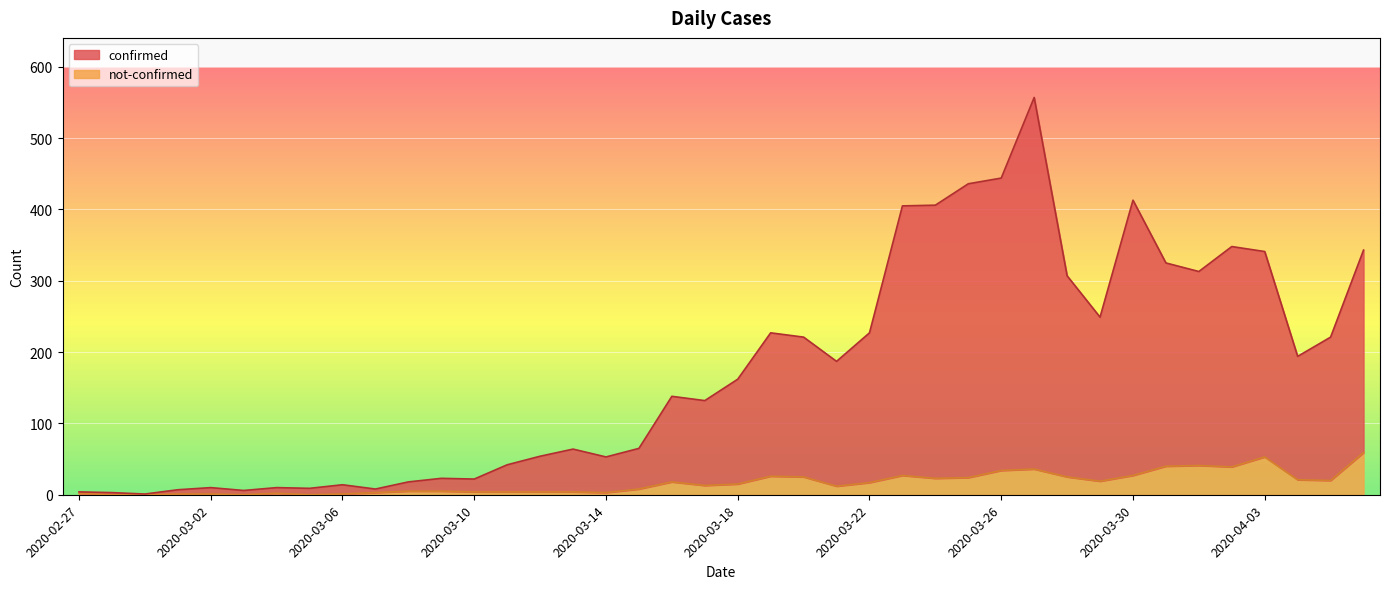

True or false: not-confirmed has more than 2 points higher than both neighbors.

True